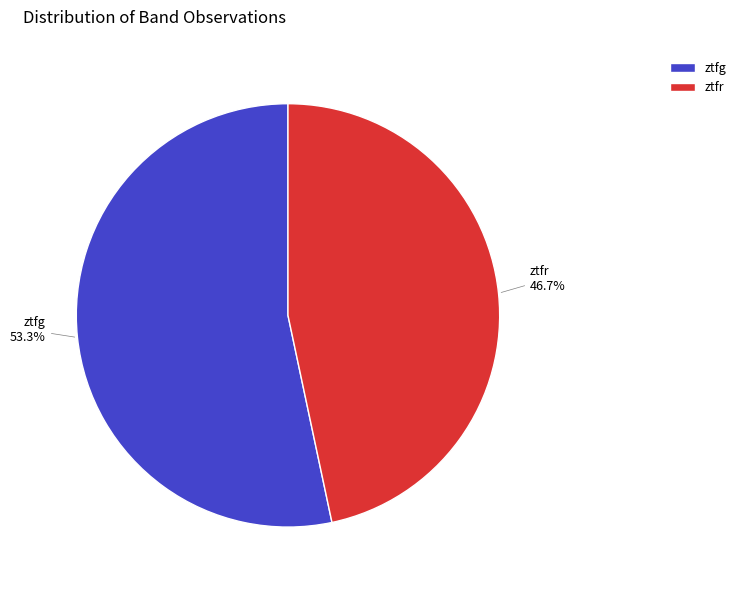

Rank the categories by value from lowest to highest.

ztfr, ztfg